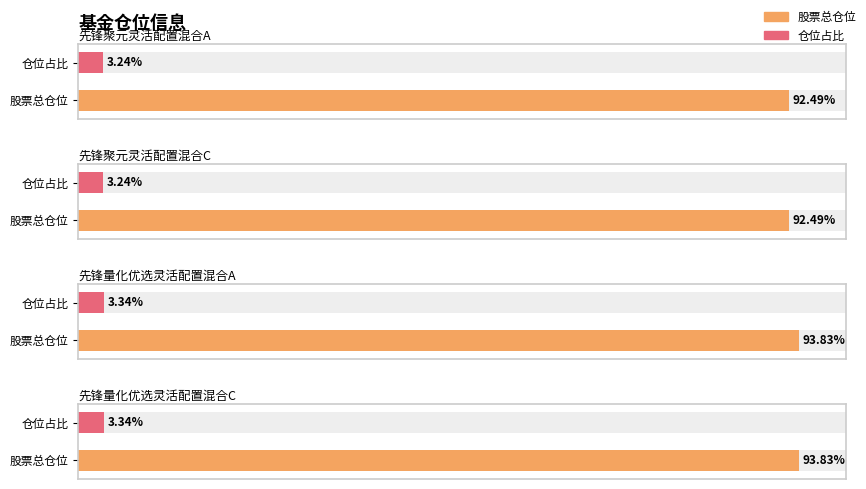

Which series has the largest total across all categories?

股票总仓位